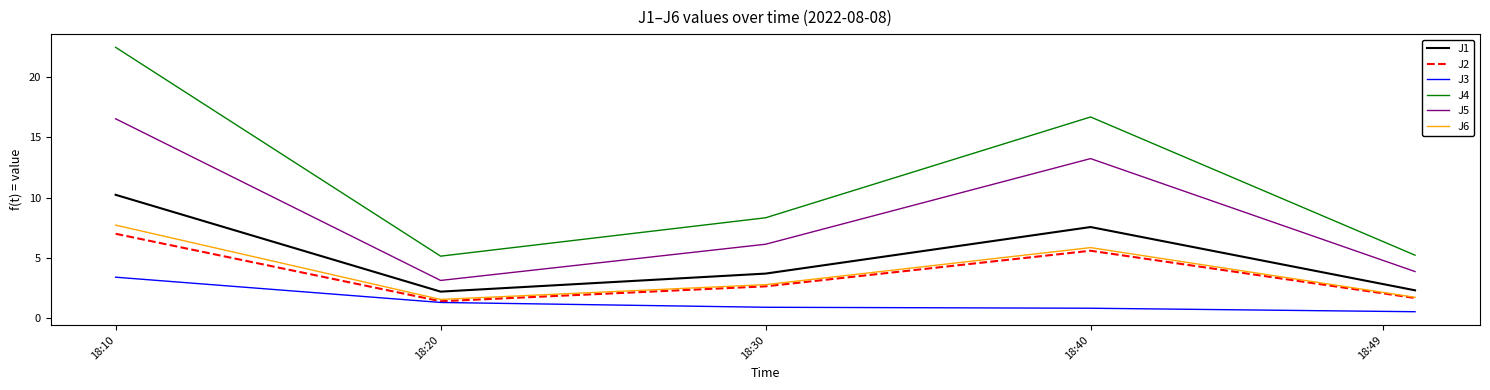

True or false: J3 and J4 cross at least once.

False